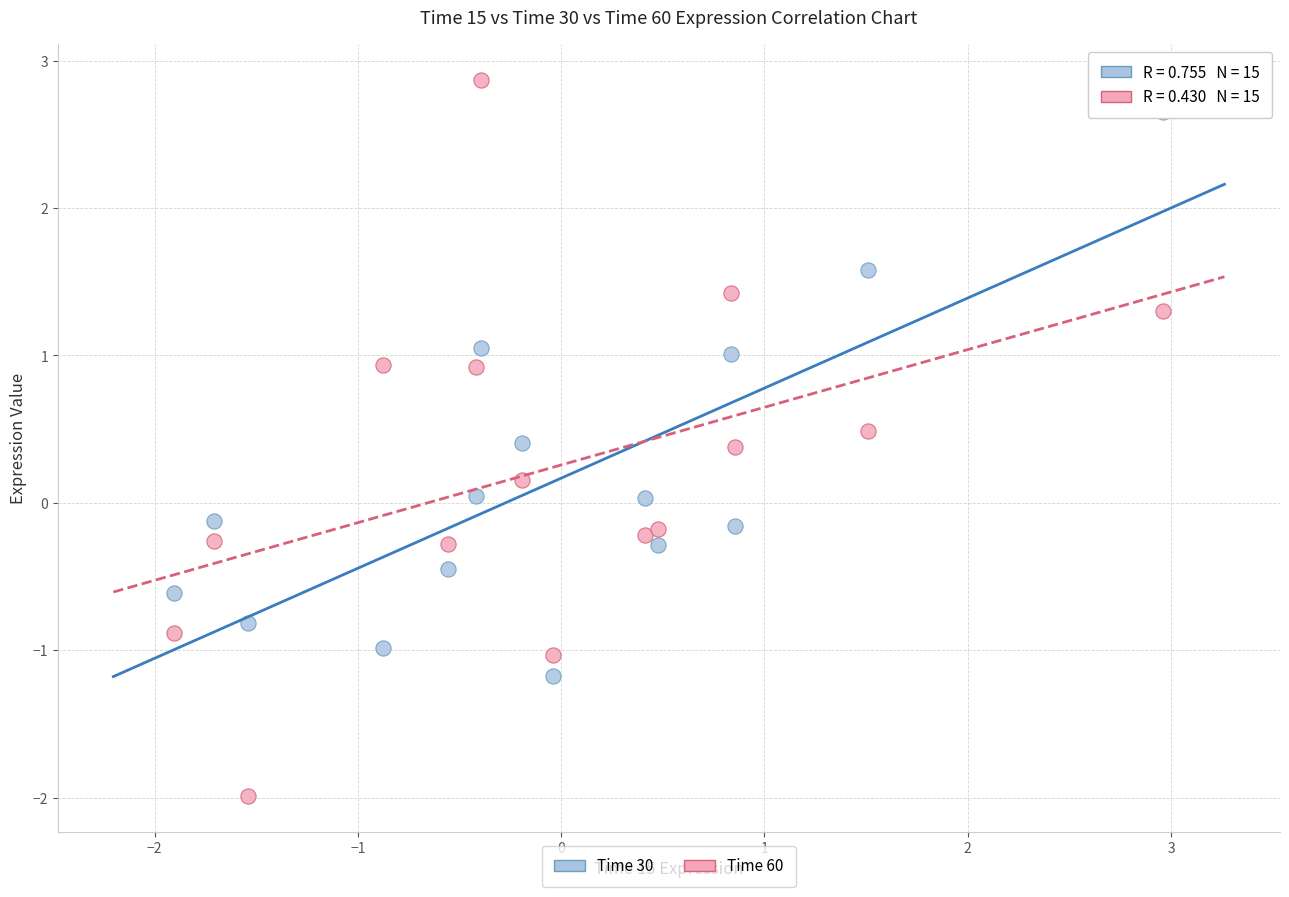

Which series has the widest spread of Y values?

Time 60